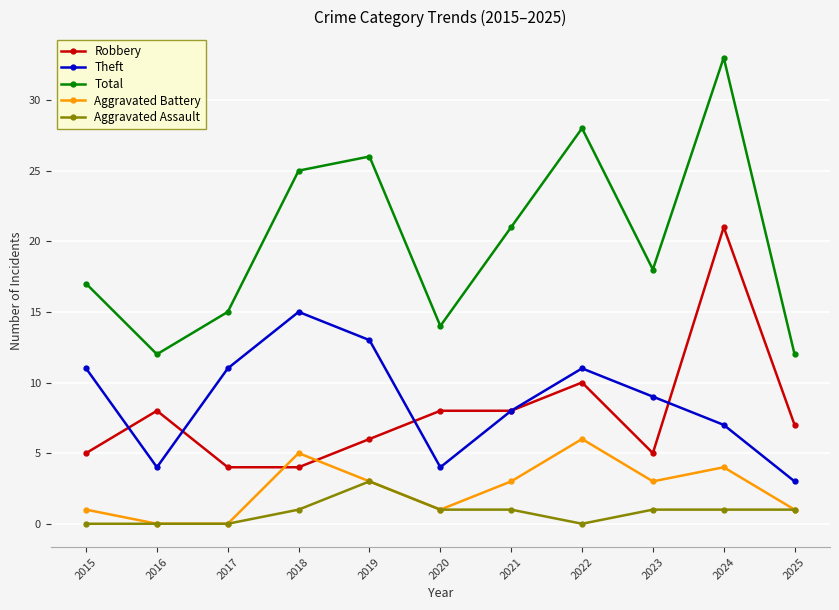

Which series has the largest range (max minus min)?

Total